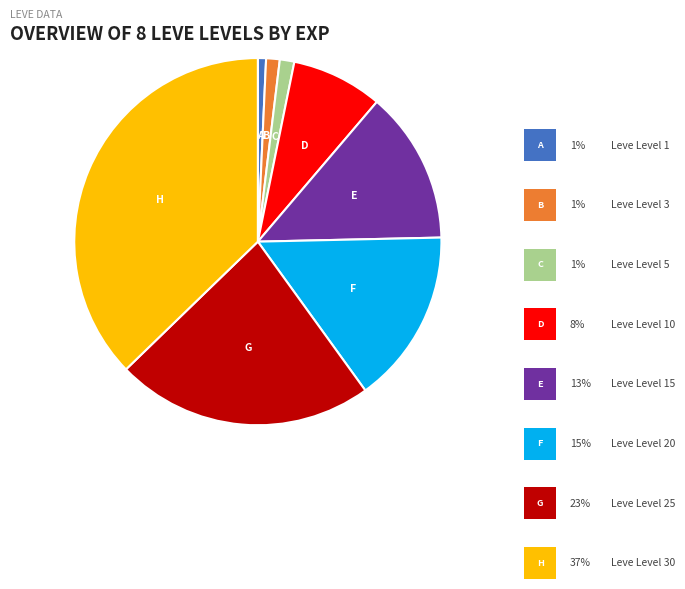

Is there a majority slice in this chart?

No